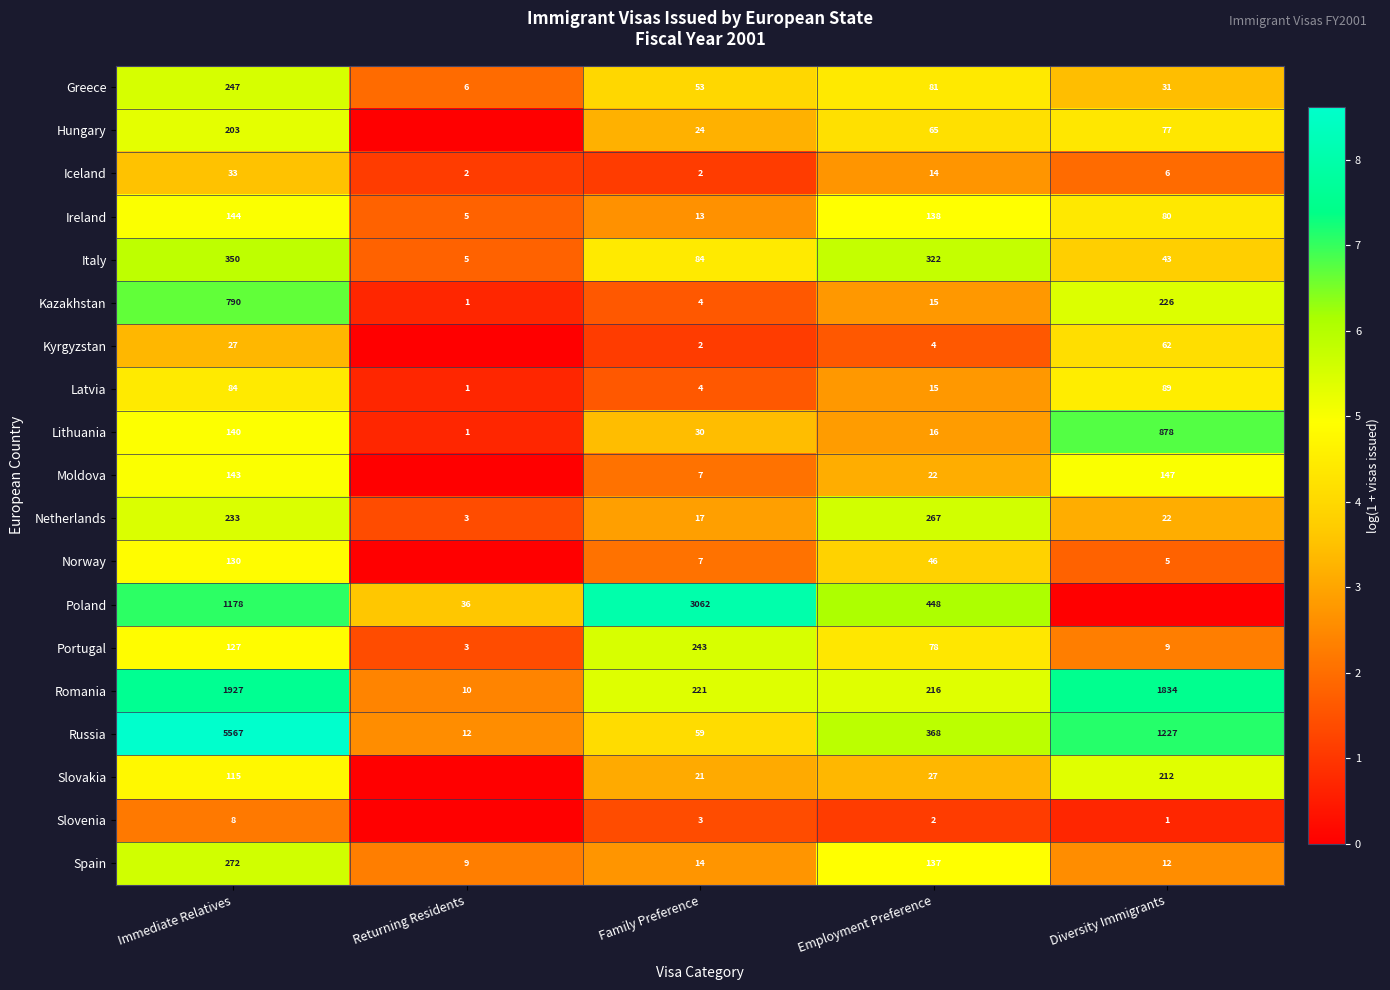

At which label does Greece reach its peak?

Immediate Relatives